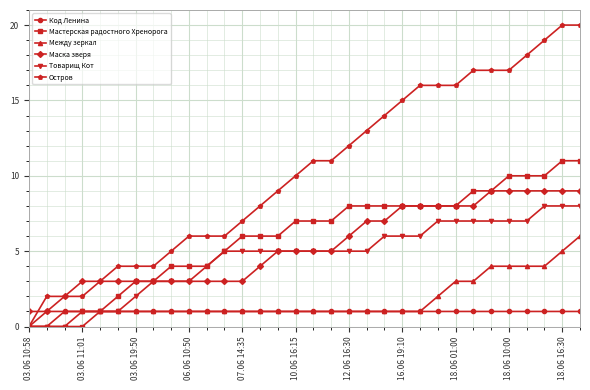

Which series has the largest range (max minus min)?

Остров